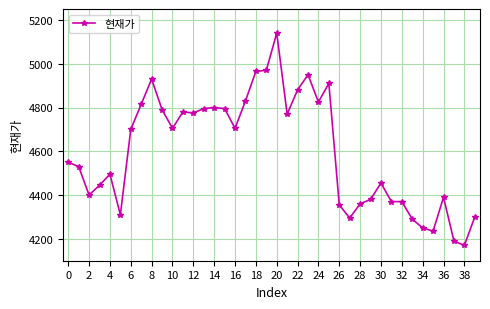

What is the value of the 8th point from the left?

4815